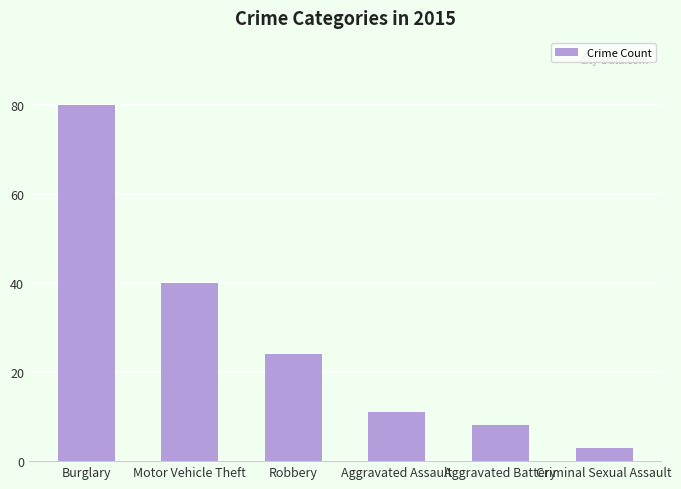

What position from the right is Criminal Sexual Assault?

1